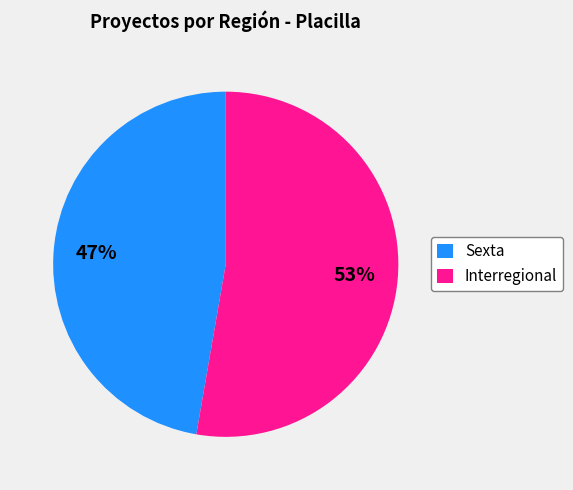

Does any single category account for the majority?

Yes